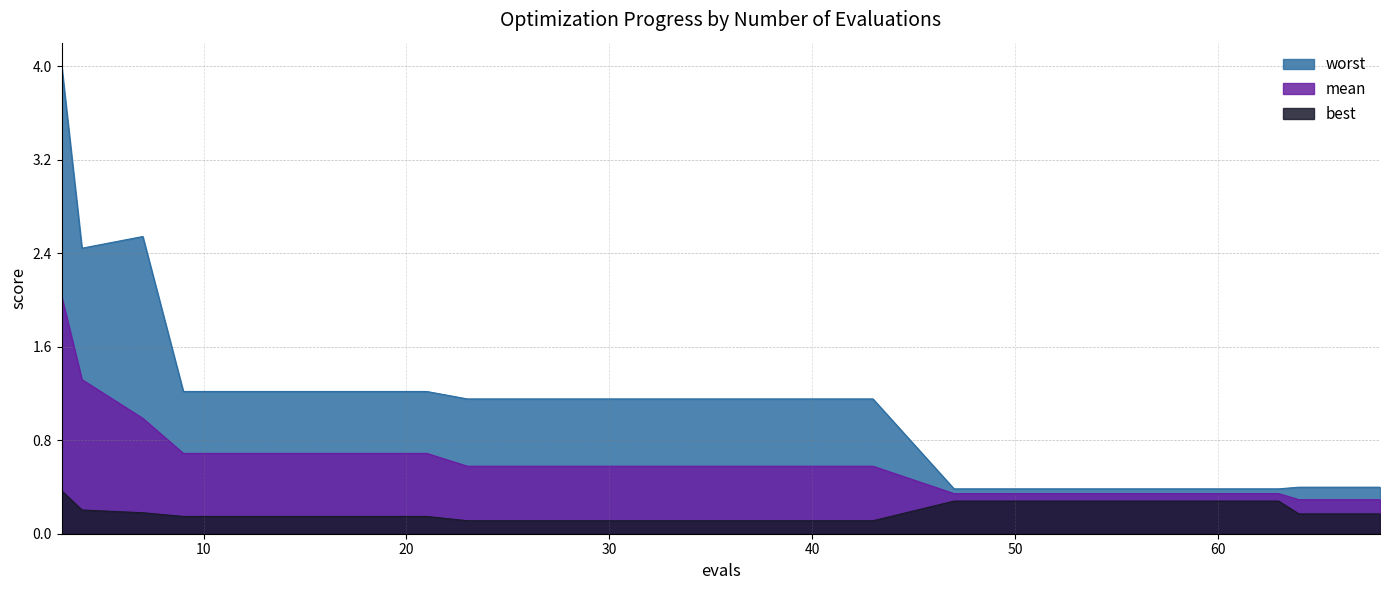

Does the chart display data point markers on the line(s)?

No